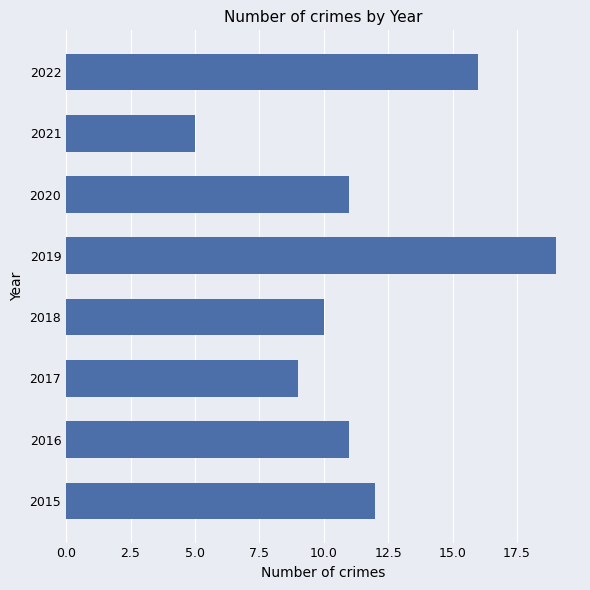

What is the difference between the maximum and minimum values?

14